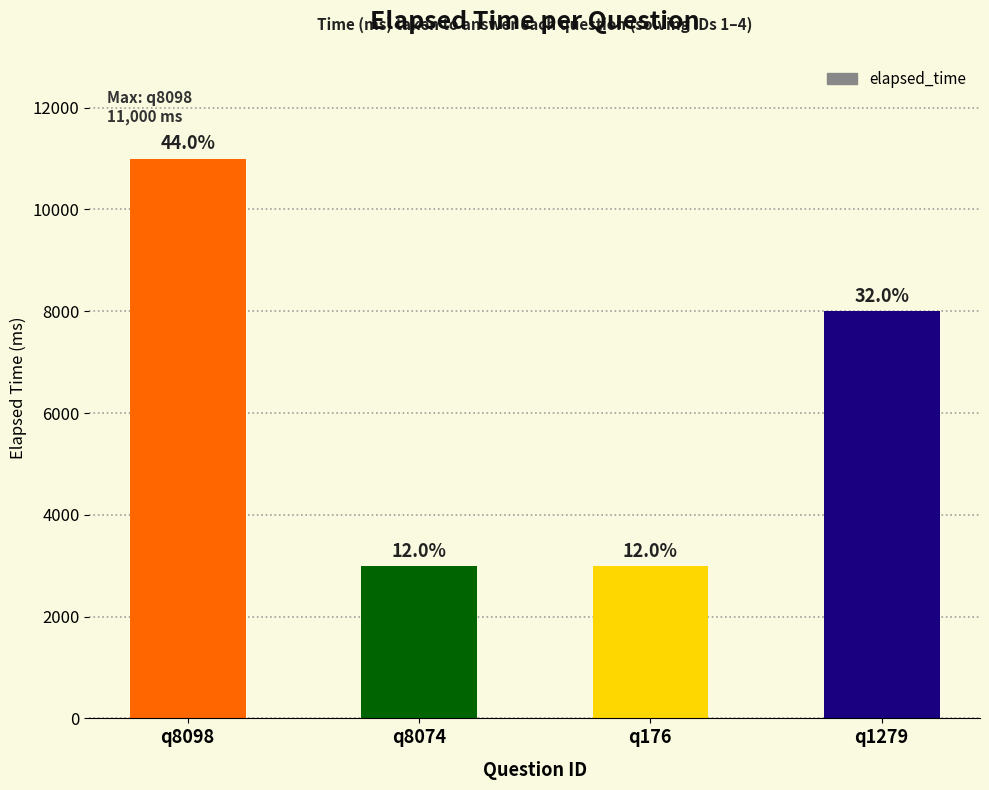

Are the bars grouped side by side (vs. stacked)?

No